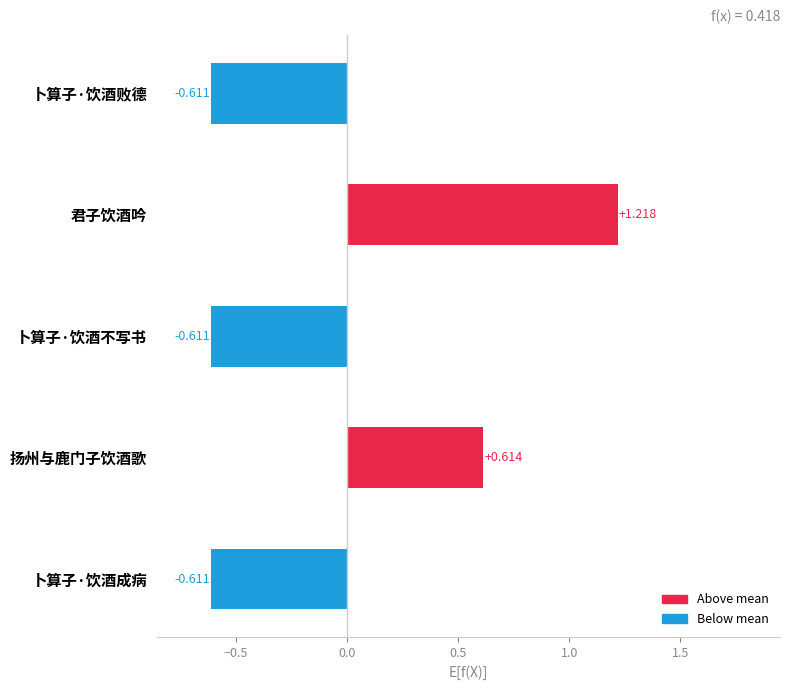

Between 君子饮酒吟 and 卜算子·饮酒成病, which is larger?

君子饮酒吟